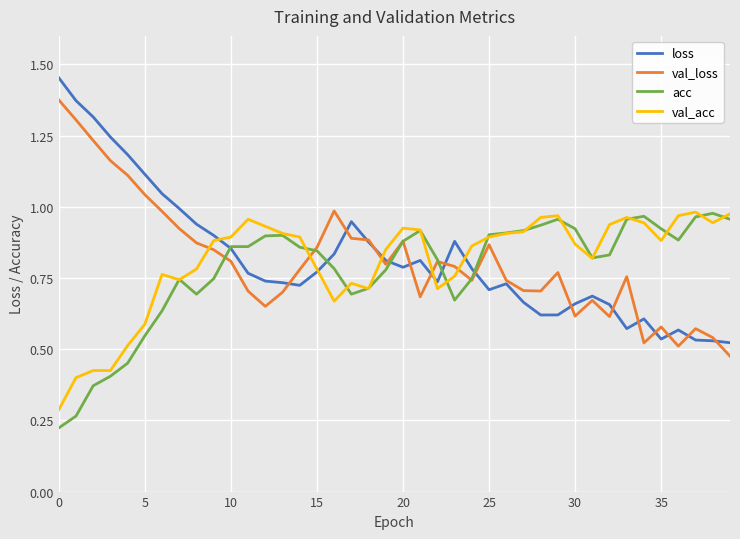

True or false: val_loss has more than 1 interior local peaks.

True